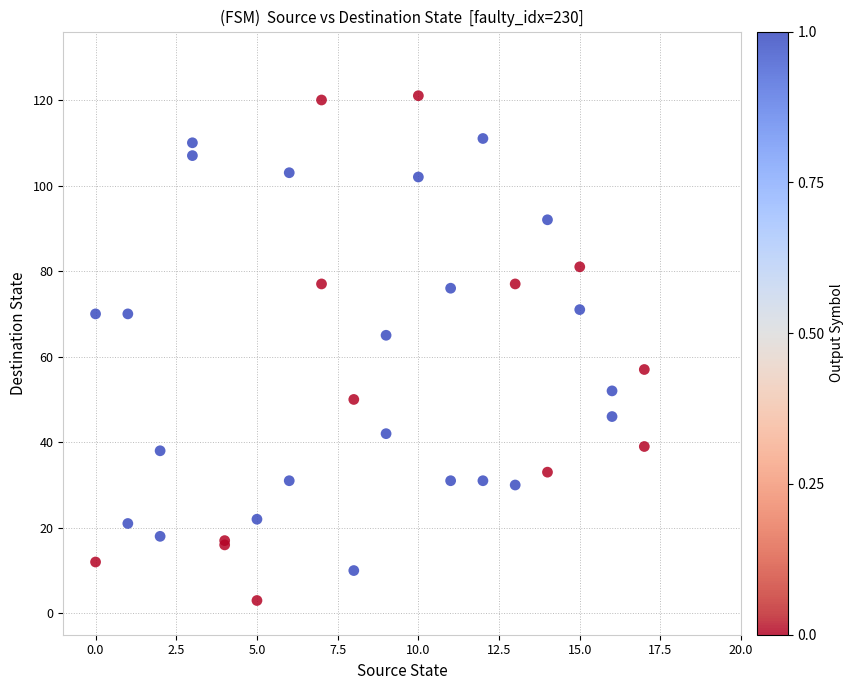

What Y value in the scatter plot is closest to 62?

65